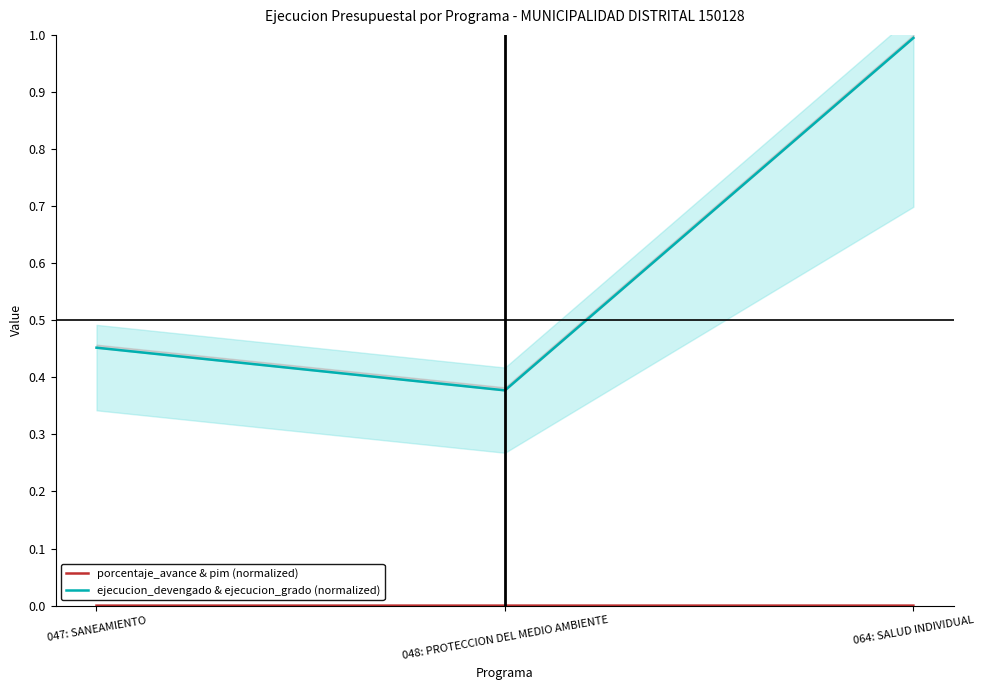

Is it true that porcentaje_avance & pim (normalized) equals 0.0 at 048: PROTECCION DEL MEDIO AMBIENTE?

True